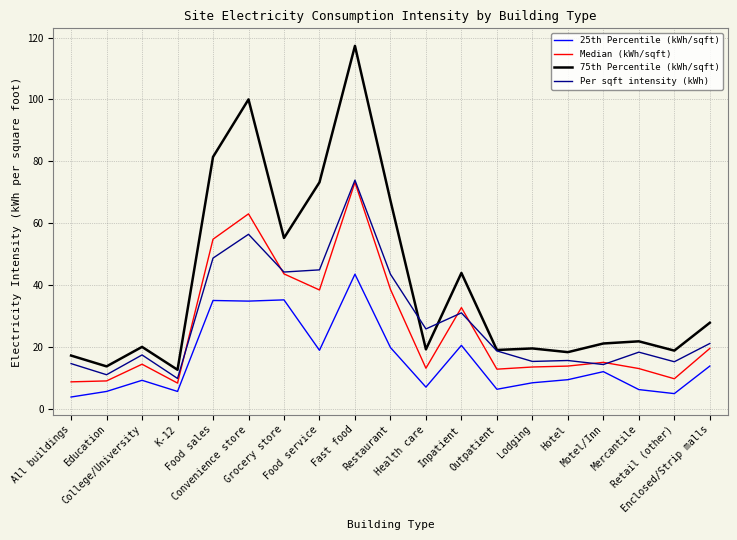

What is the sum of all 75th Percentile (kWh/sqft) values?

767.3